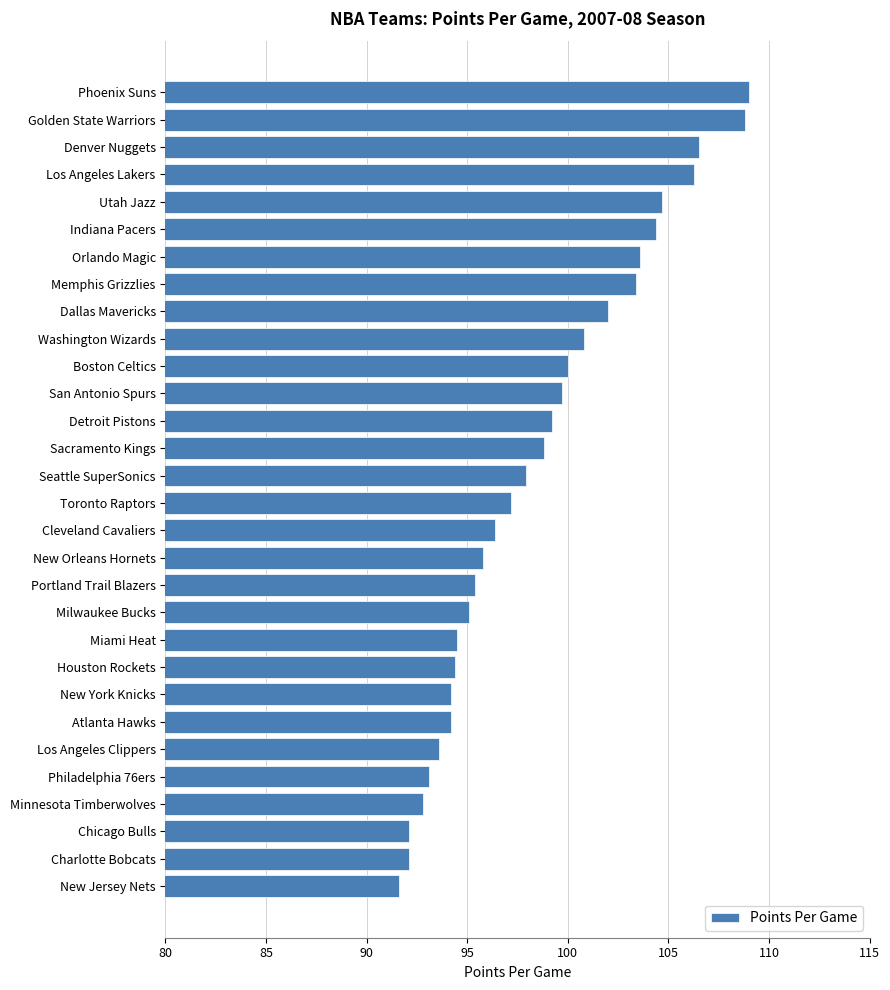

True or false: the data shows 64.5 at Detroit Pistons.

False